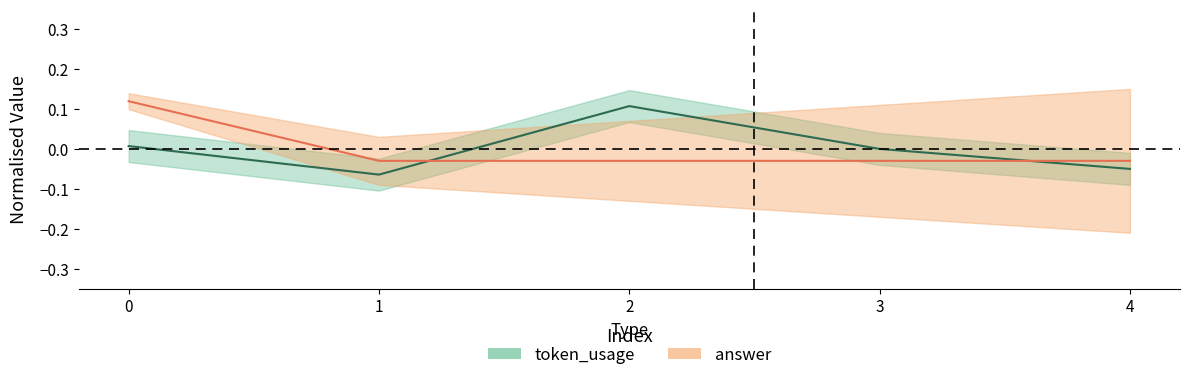

Reading left to right, transcribe all the data shown in this chart.

token_usage: 0.0	-0.1	0.1	0.0	-0.1
answer: 0.1	-0.0	-0.0	-0.0	-0.0